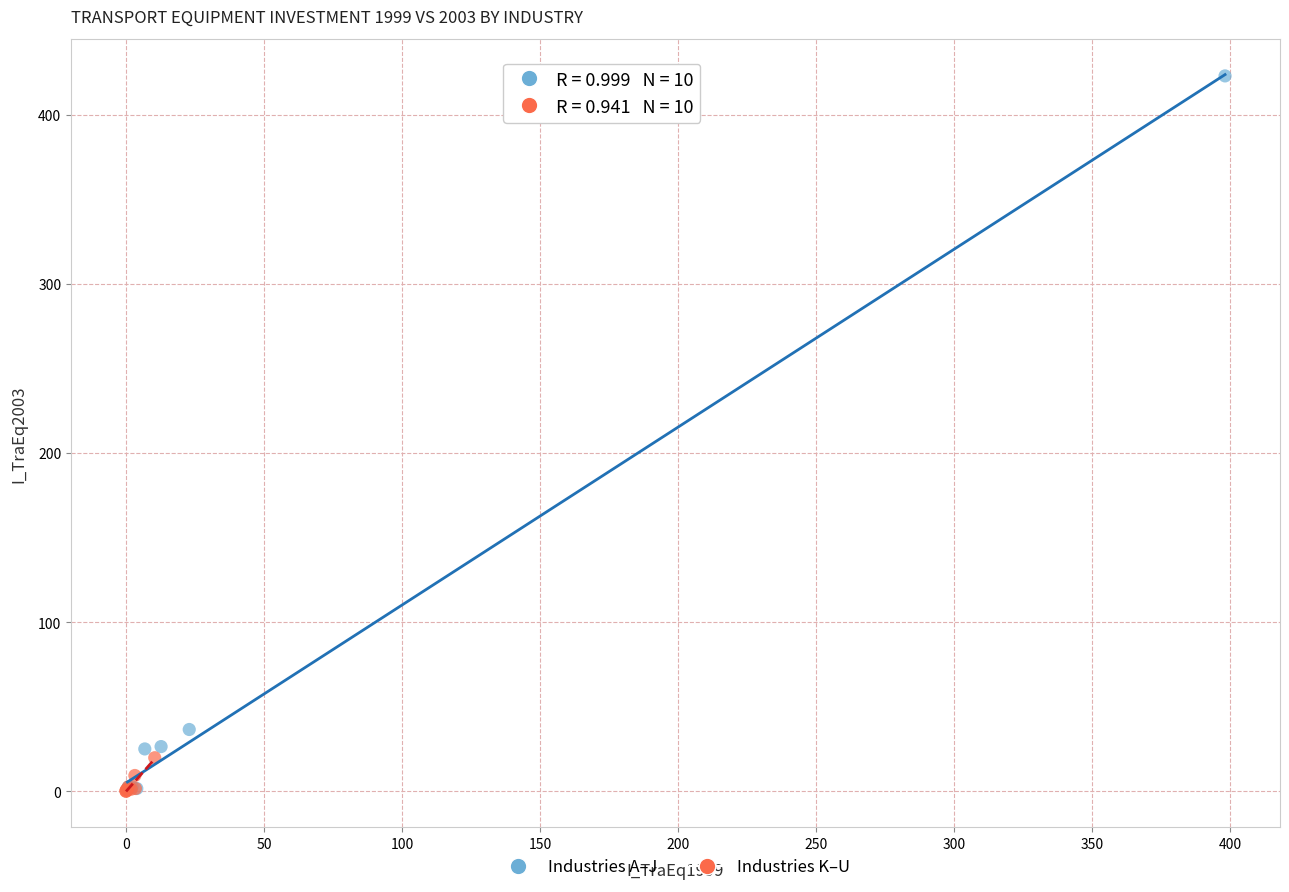

Which series has the largest Y range (max minus min)?

Industries A–J